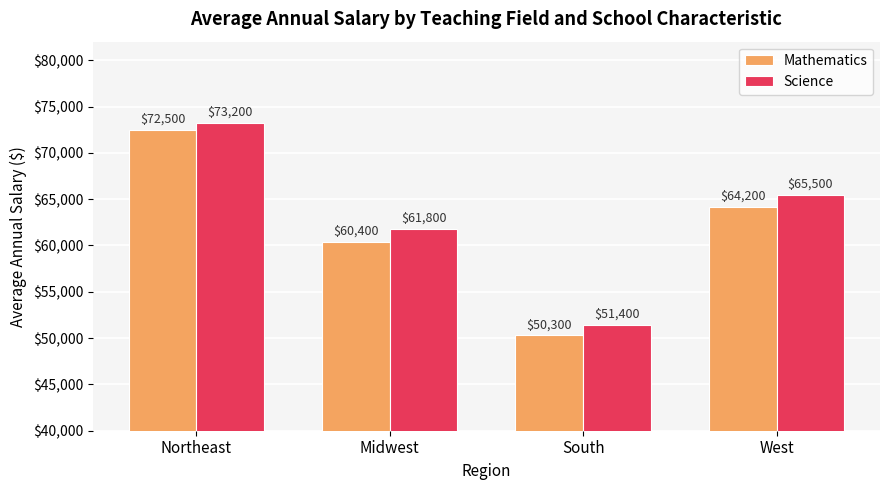

At how many categories does at least one series exceed 58918?

3